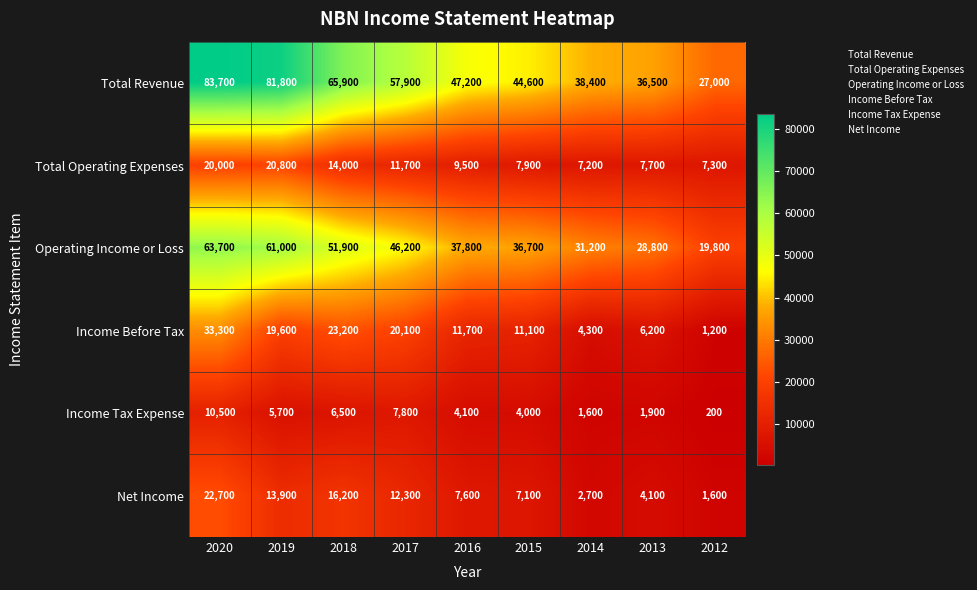

What is the difference between the second highest and minimum values in the Operating Income or Loss series?

41200